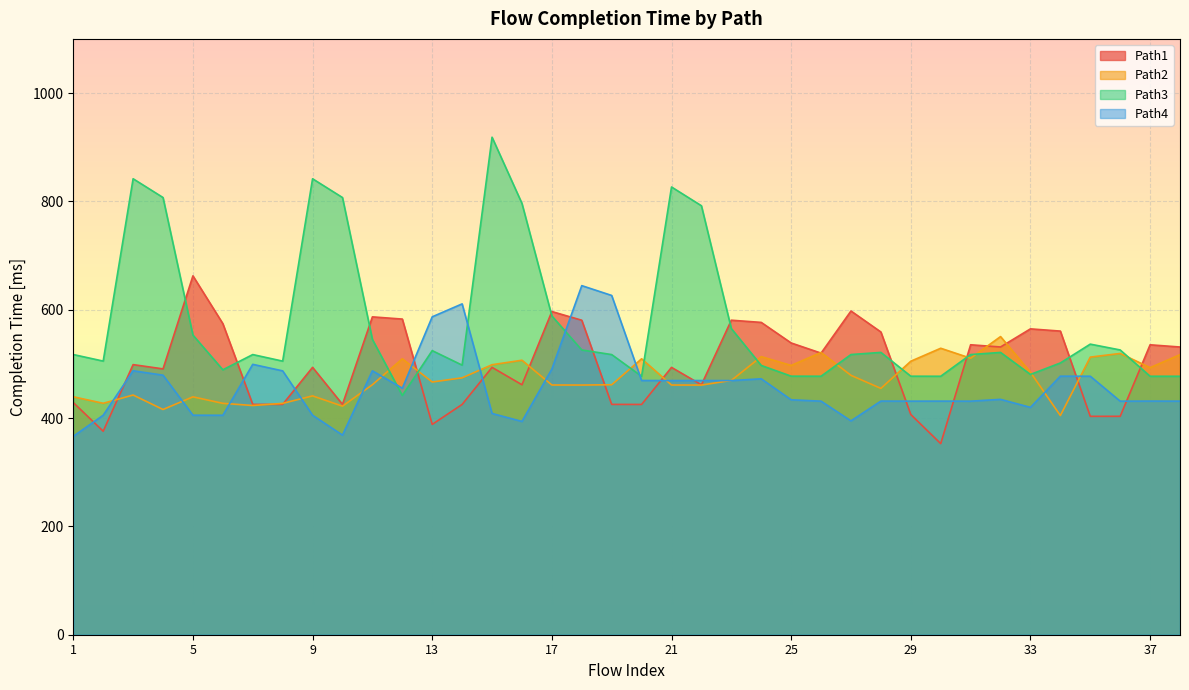

How many series are shown in this chart?

4